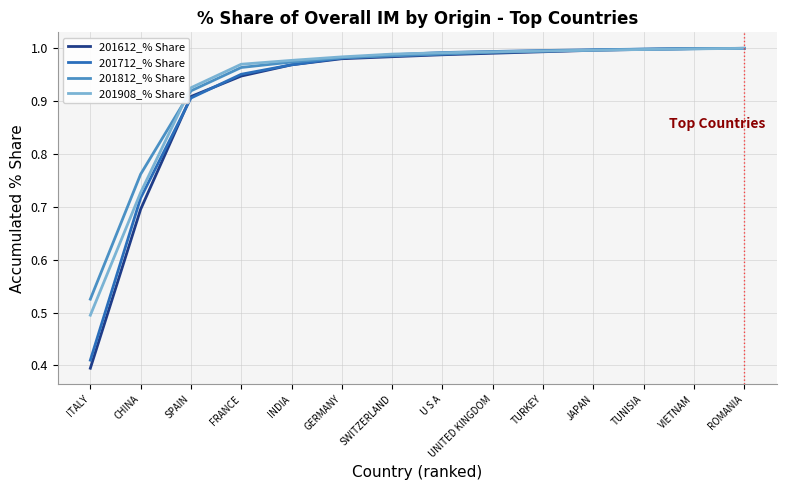

What position from the right is INDIA?

10